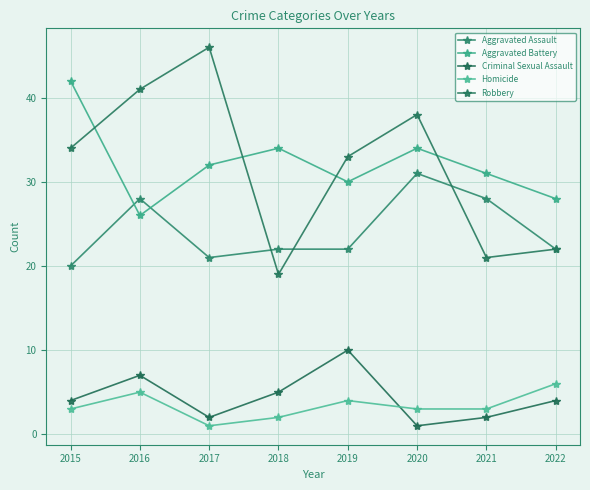

True or false: Aggravated Assault and Homicide cross at least once.

False